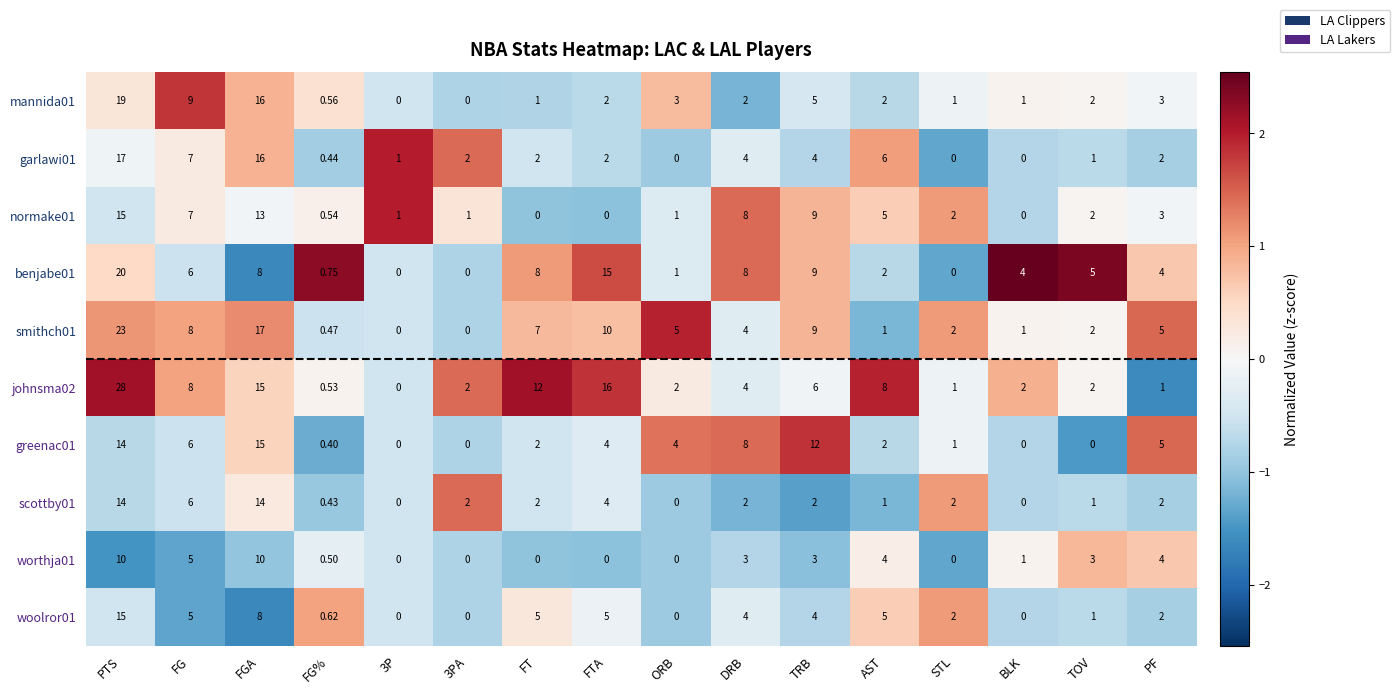

What is the spread (max minus min) of values at 3PA?

2.0